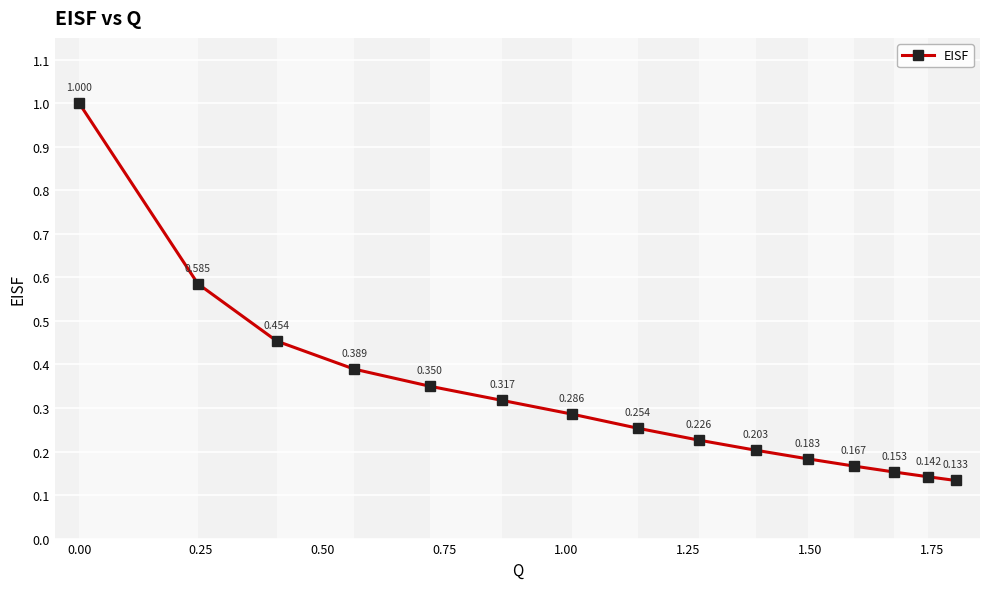

True or false: there are more than 0 points higher than both neighbors.

False